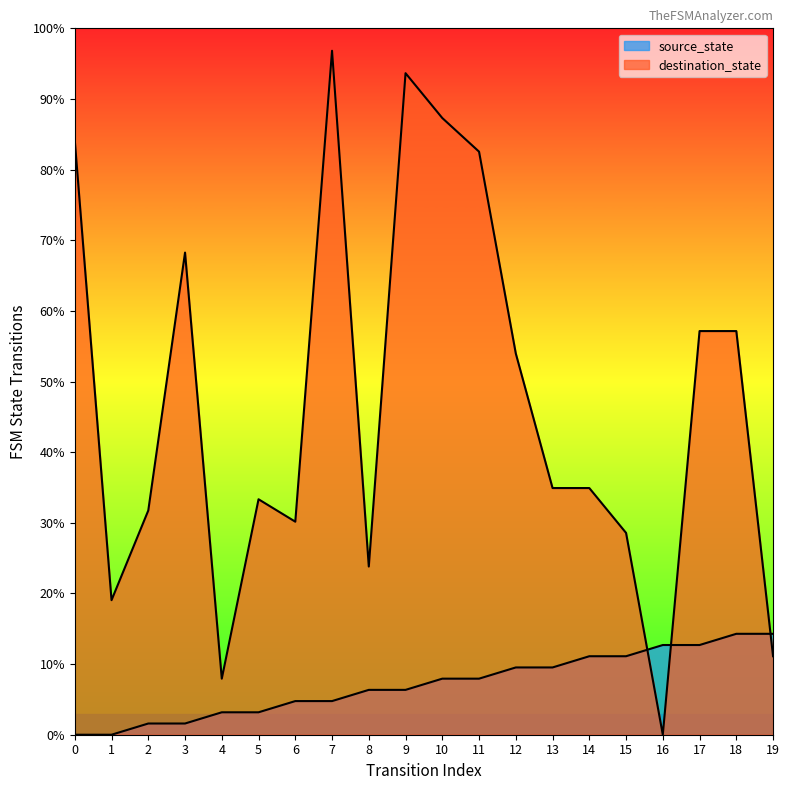

True or false: destination_state has more than 2 points higher than both neighbors.

True